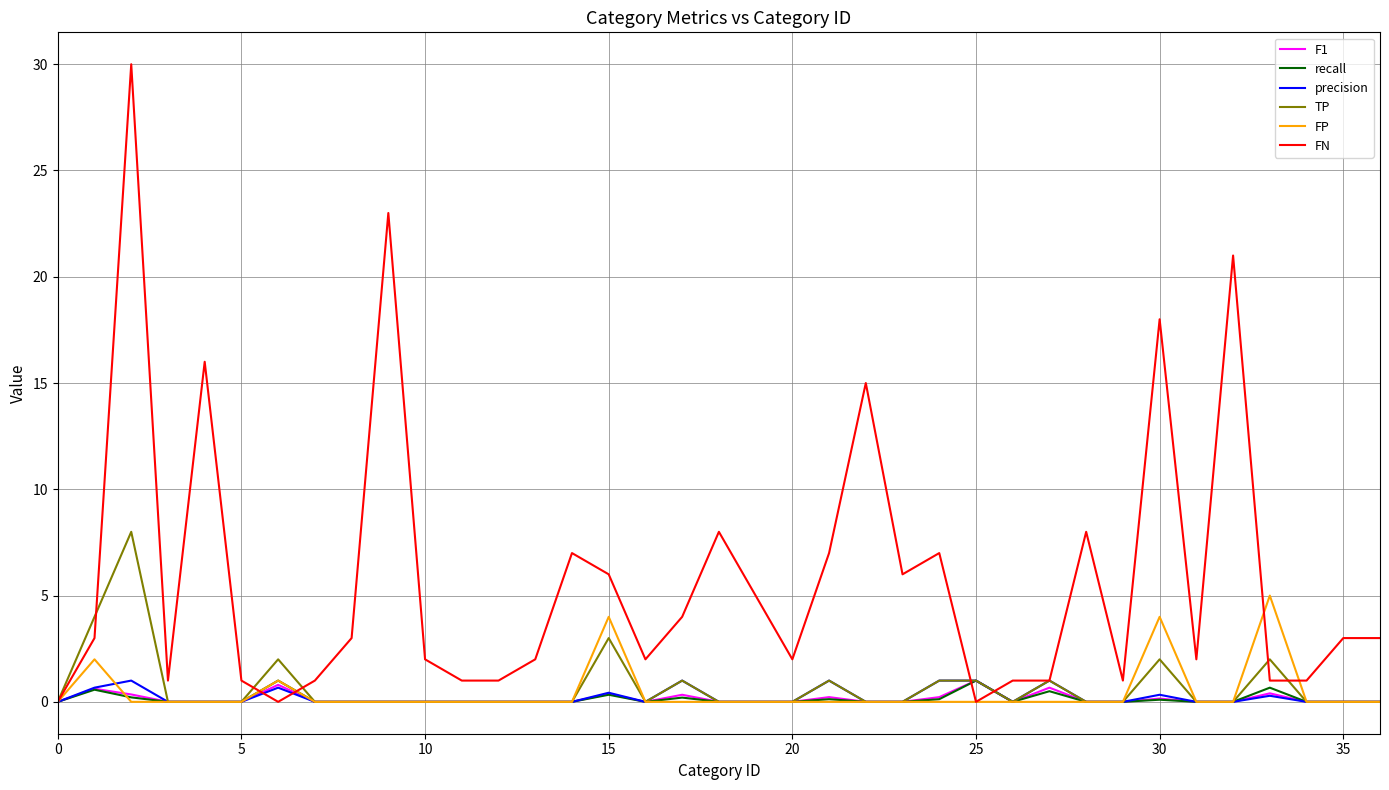

What is the highest value of the F1 series?

1.0